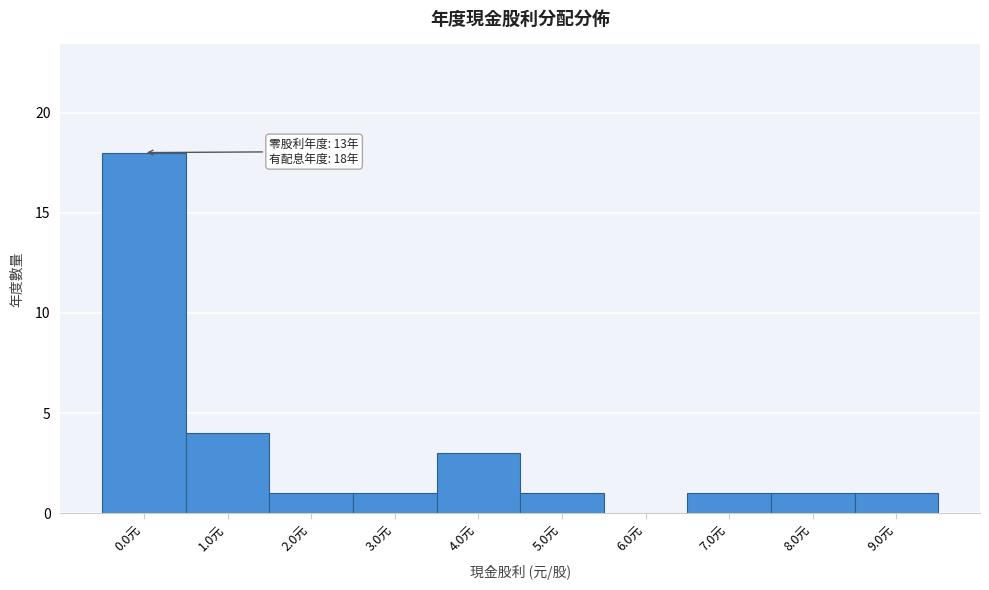

Reading right to left, extract all data points from this chart.

9.0元=1	8.0元=1	7.0元=1	6.0元=0	5.0元=1	4.0元=3	3.0元=1	2.0元=1	1.0元=4	0.0元=18